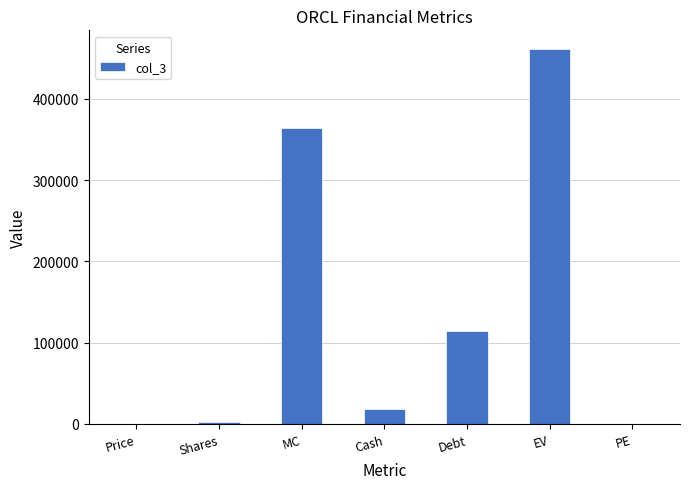

Where does the data first go above 17823?

MC